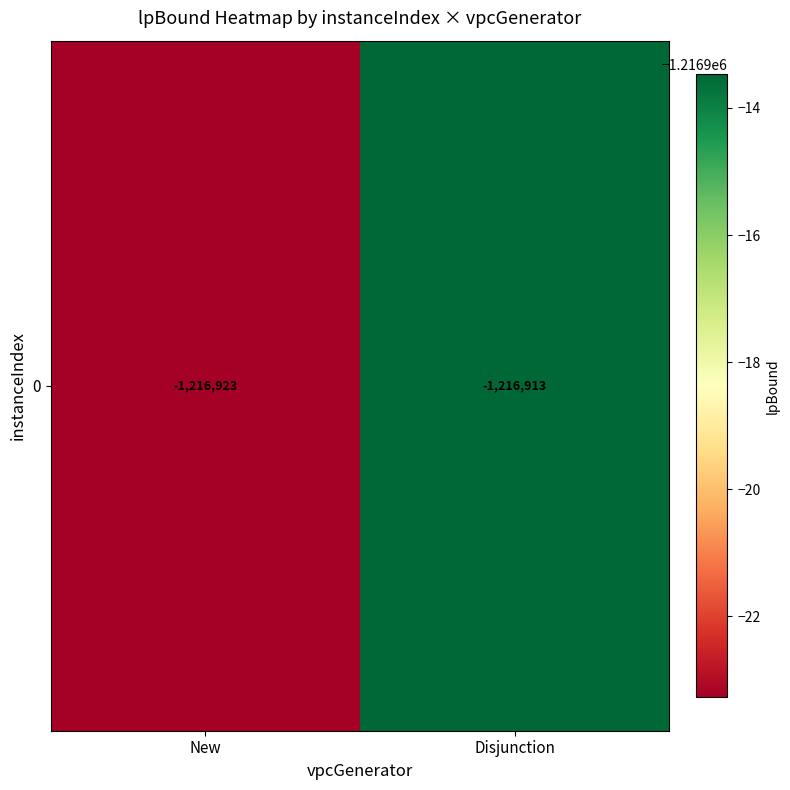

List the labels in order of value, smallest first.

New, Disjunction